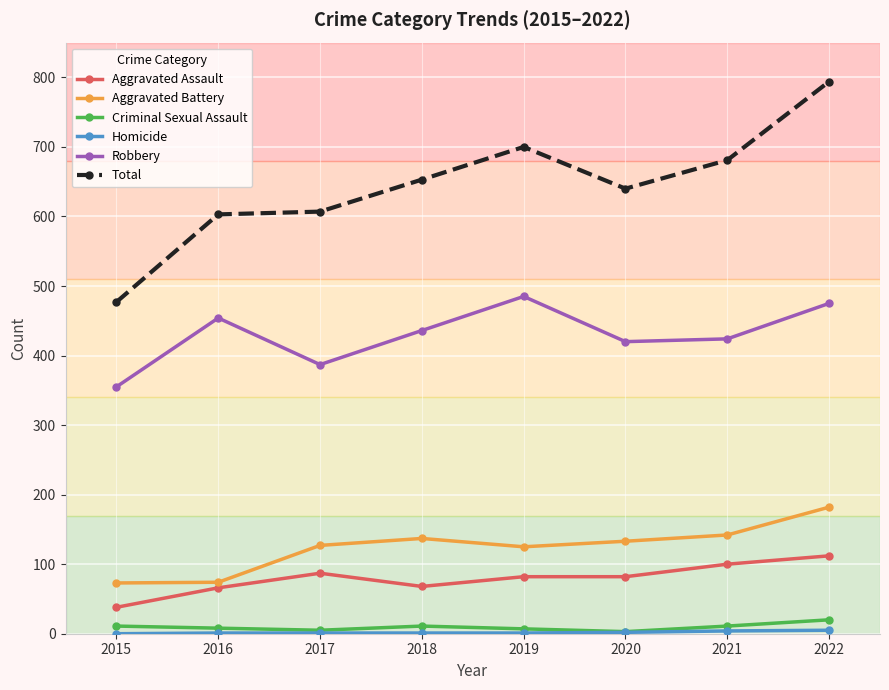

Which series has the largest range (max minus min)?

Total